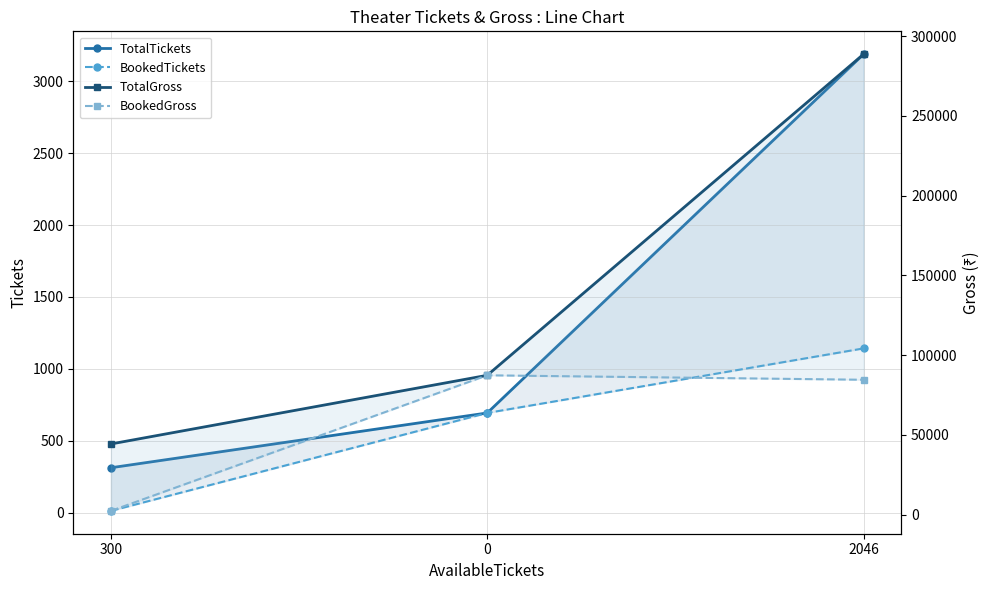

Rank the series at 300 from highest to lowest value.

TotalGross, BookedGross, TotalTickets, BookedTickets